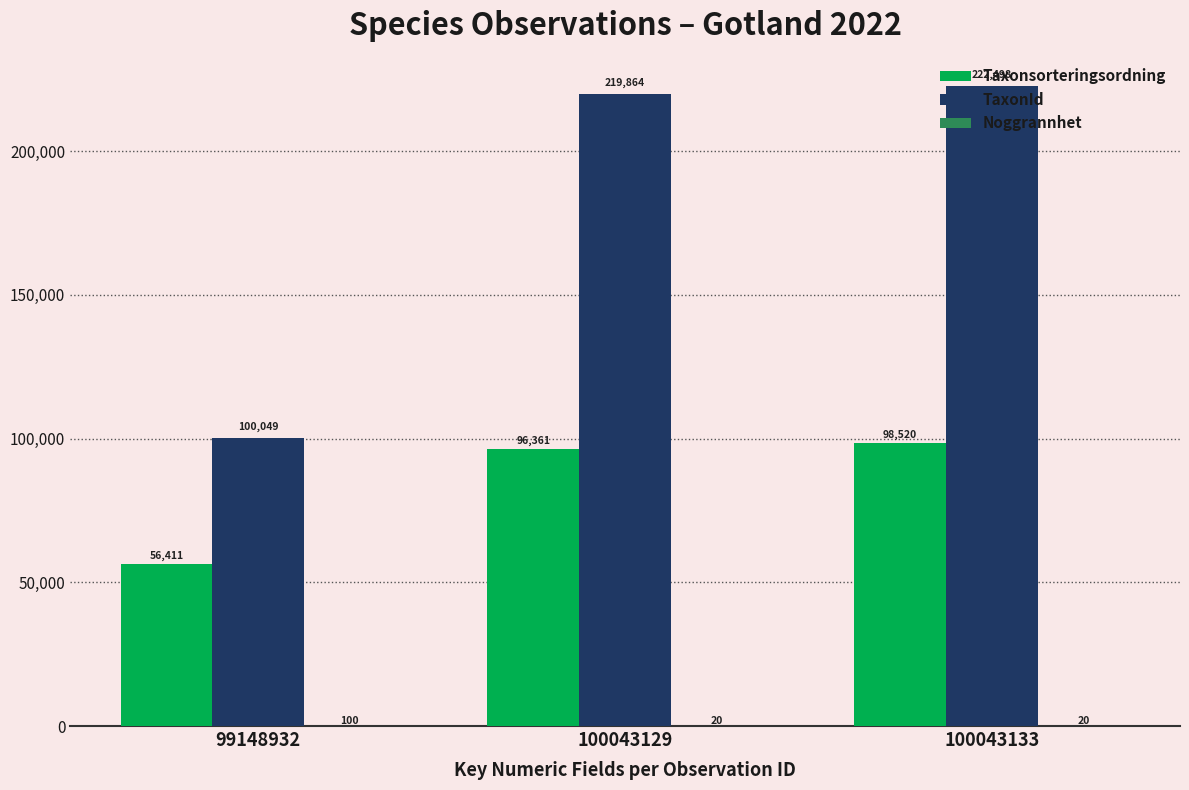

What is the sum of the TaxonId values at 99148932 and 100043133?

322547